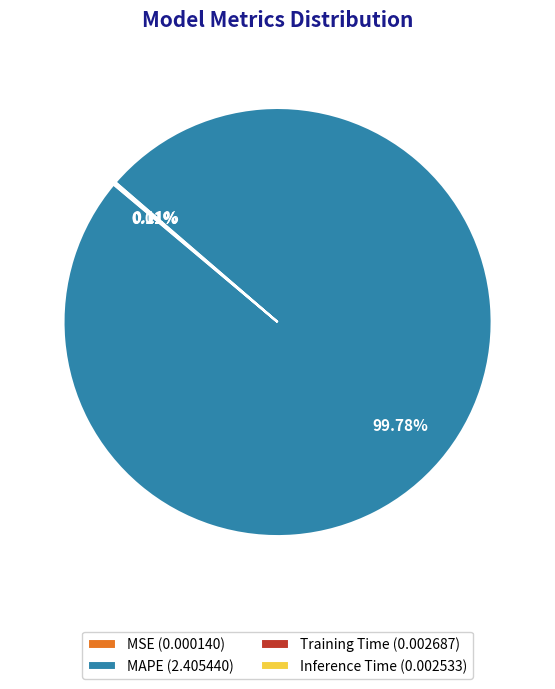

Which category has the biggest portion of the pie?

MAPE (2.405440)